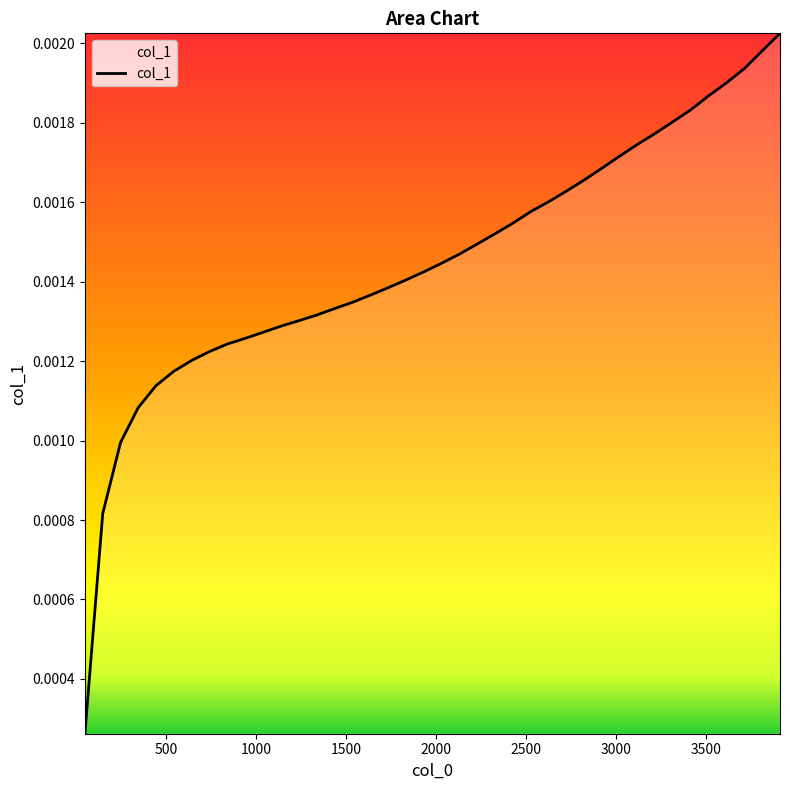

Does the chart display data point markers on the line(s)?

No